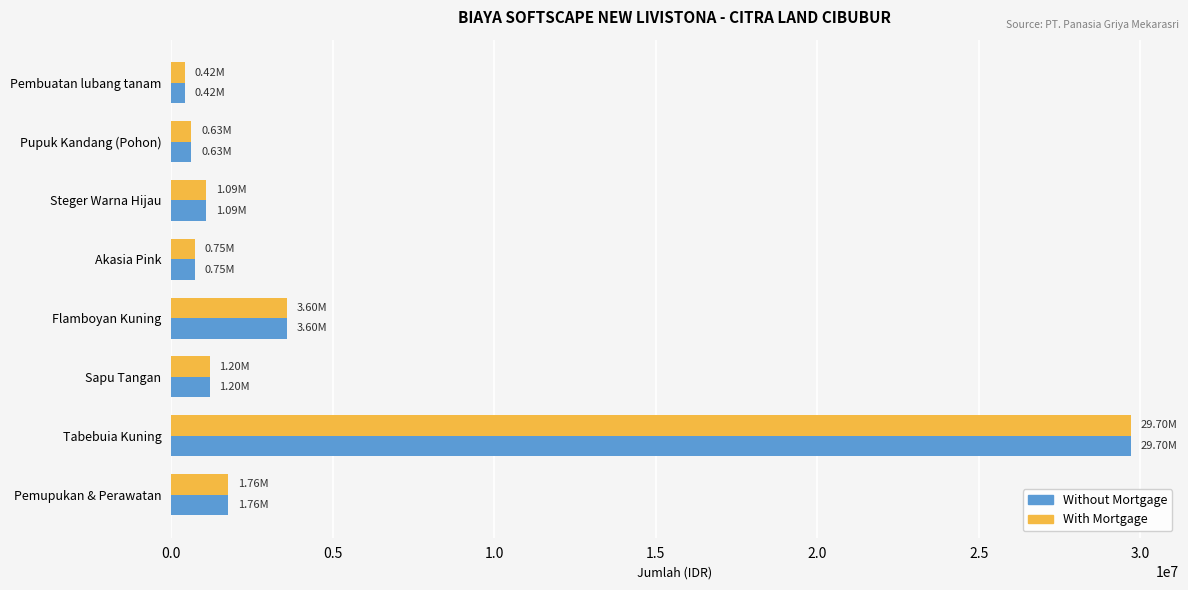

Where is With Mortgage nearest to the value 15060000?

Flamboyan Kuning